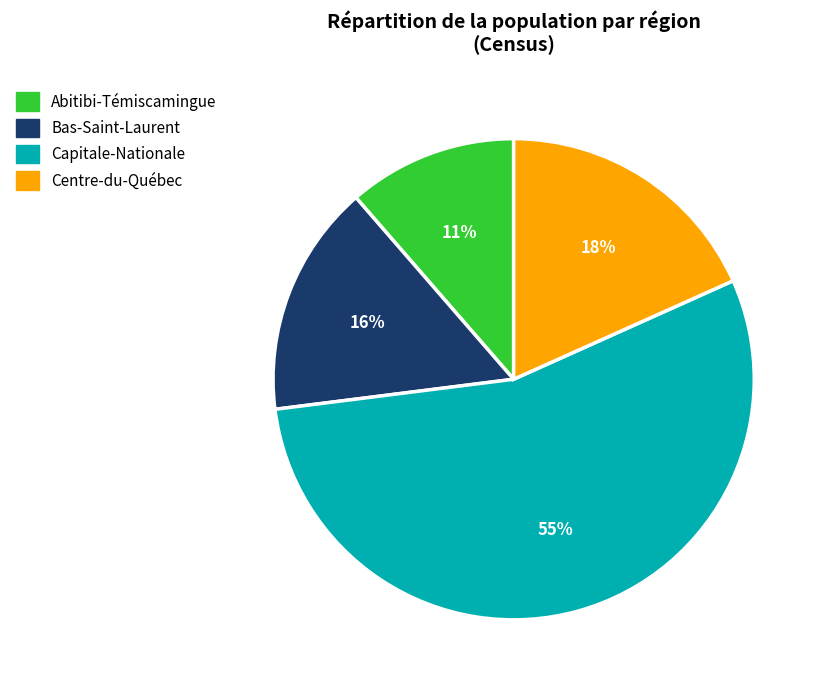

Is there a majority slice in this chart?

Yes